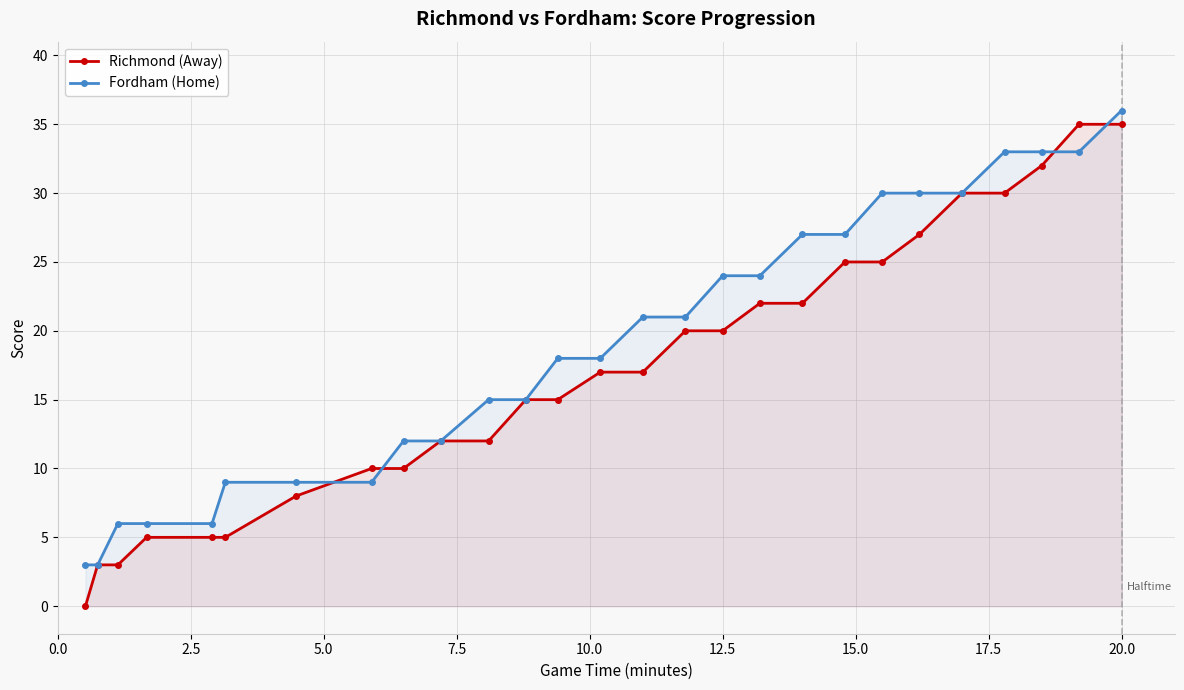

What is the maximum value for Richmond (Away)?

35